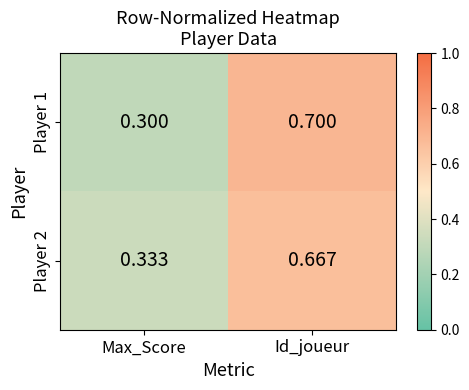

List the labels in order of Player 1 value, largest first.

Id_joueur, Max_Score